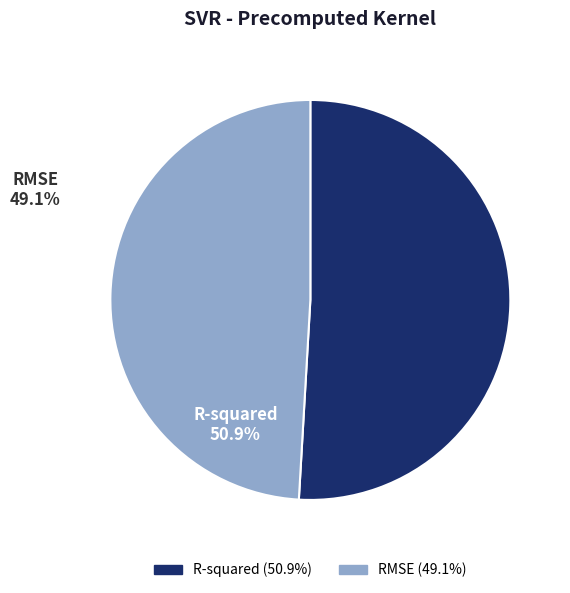

Is there any slice that represents more than half of the pie?

Yes